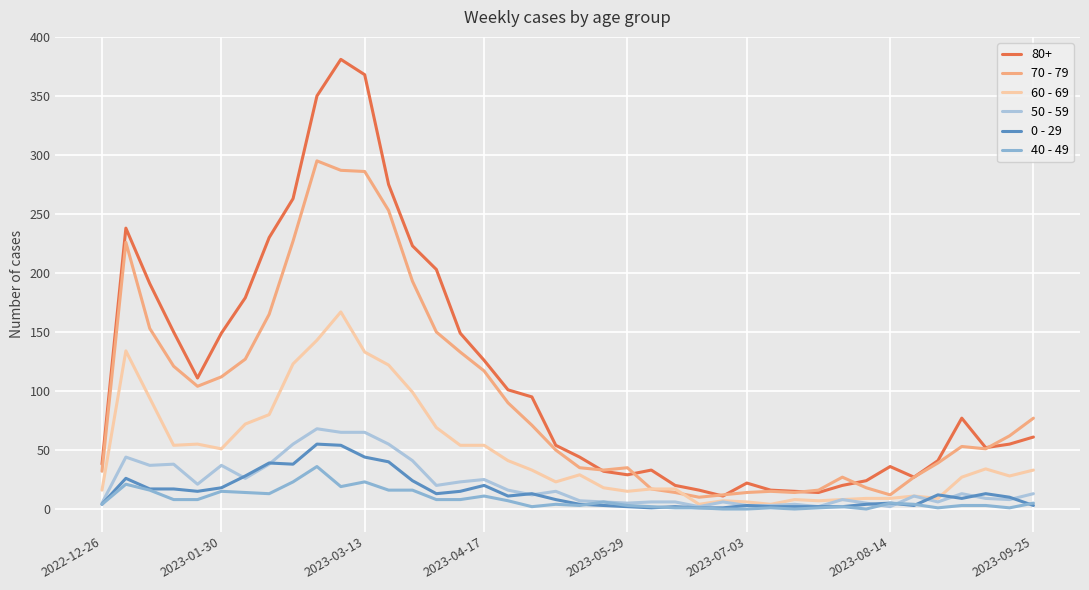

Which series has the largest total across all categories?

80+